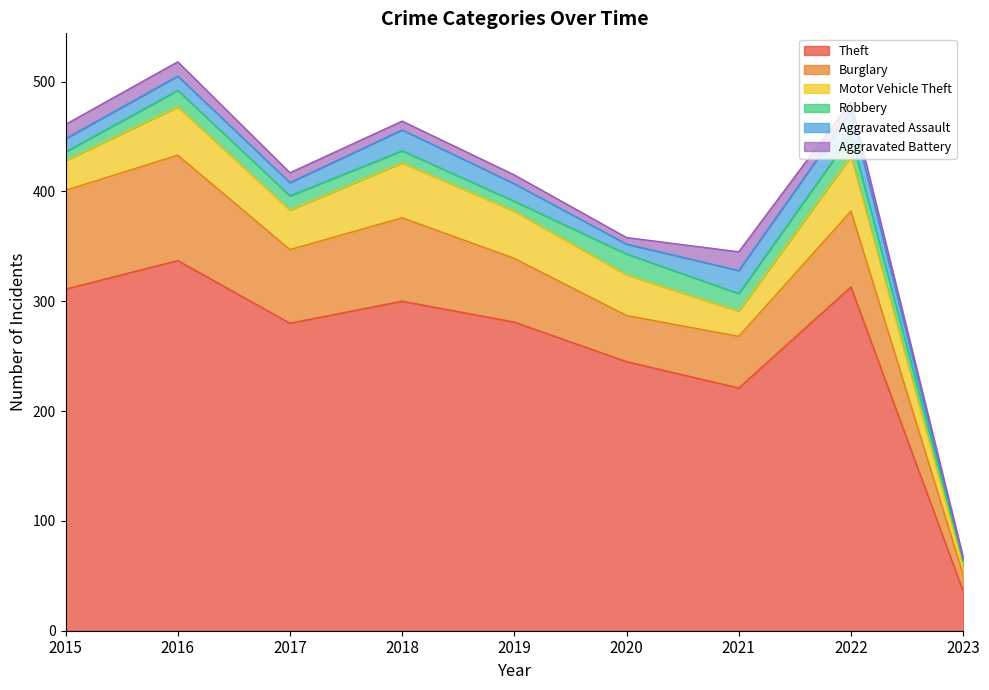

True or false: Motor Vehicle Theft has a value of 41 at 2015.

False